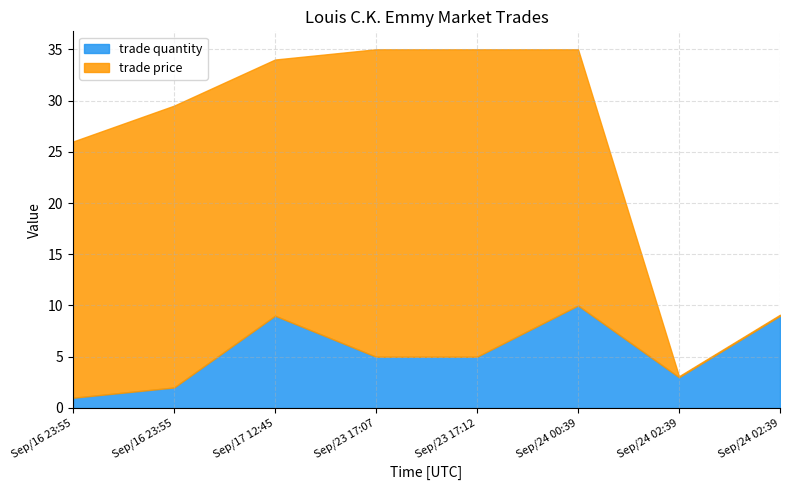

At which label is trade price closest to 15?

Sep/16 23:55